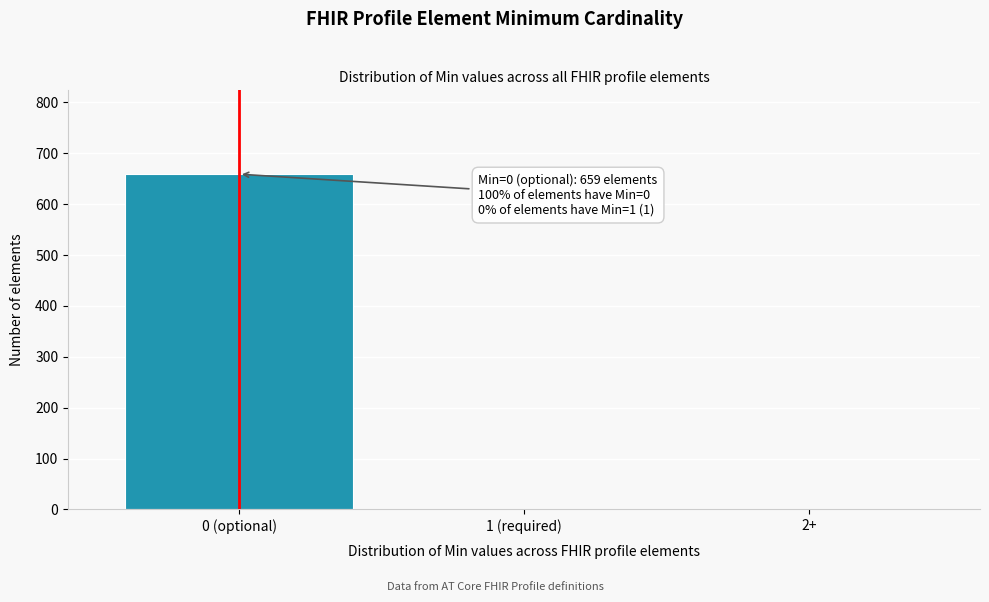

The chart shows a value of 659 at 0 (optional). True or false?

True